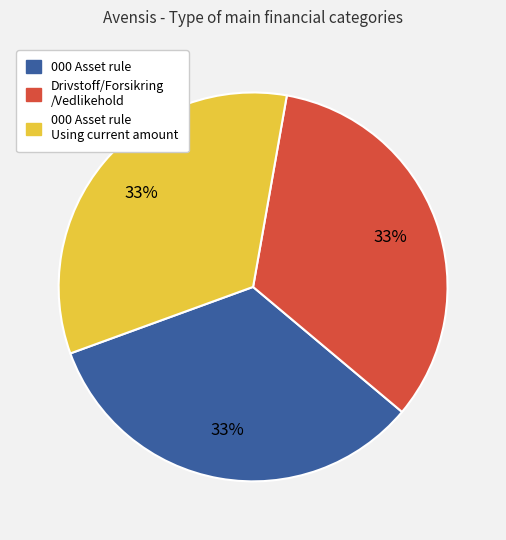

Does any single category account for the majority?

No